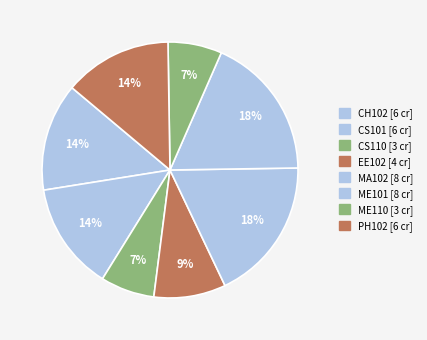

Does any single category account for the majority?

No